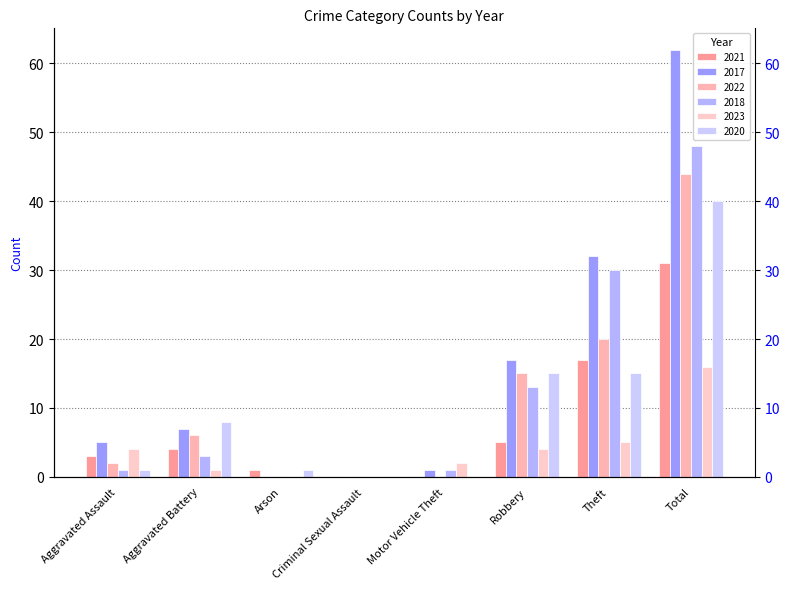

Rank the series by their maximum value, from highest to lowest.

2017, 2018, 2022, 2020, 2021, 2023